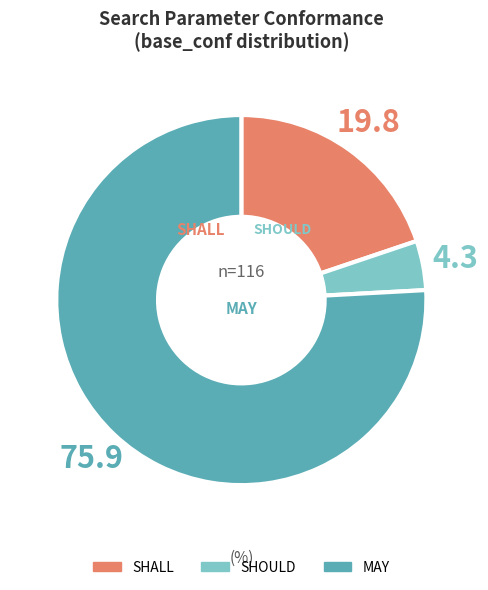

What is the ratio of the value at MAY to the value at SHALL?

3.8